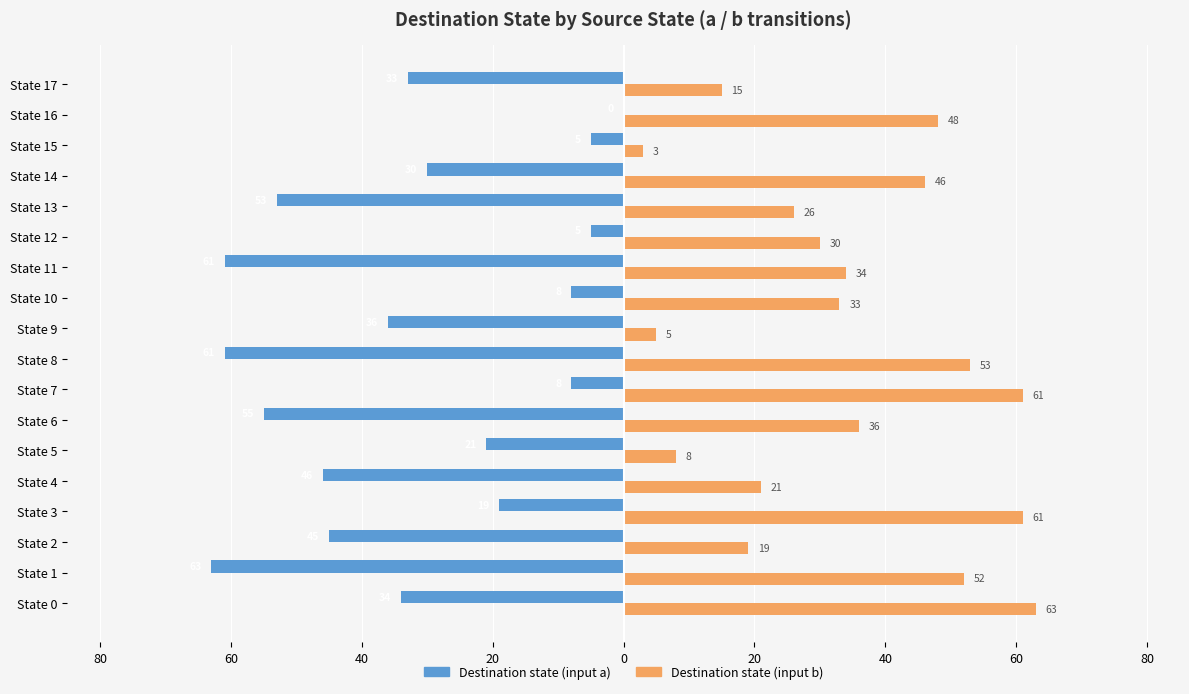

What is the difference between the maximum and minimum values in the Destination state (input b) series?

60